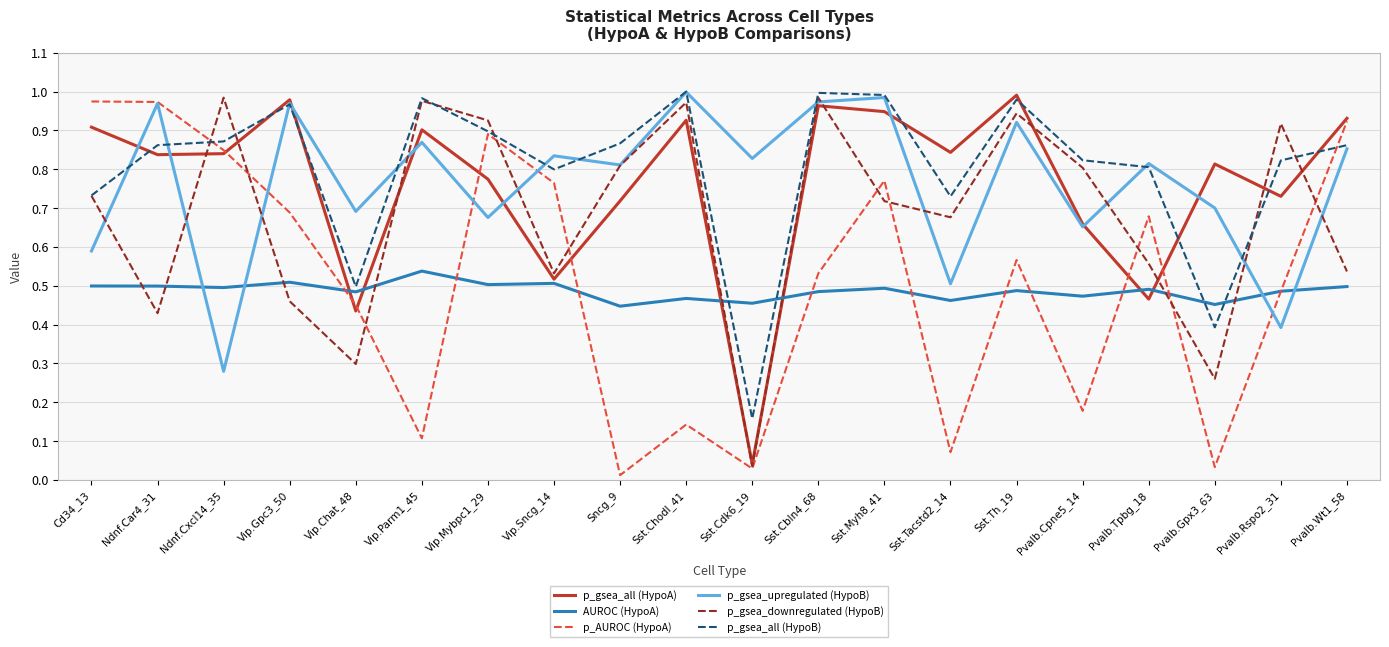

The value of p_gsea_downregulated (HypoB) at Sncg_9 is 0.8. True or false?

True